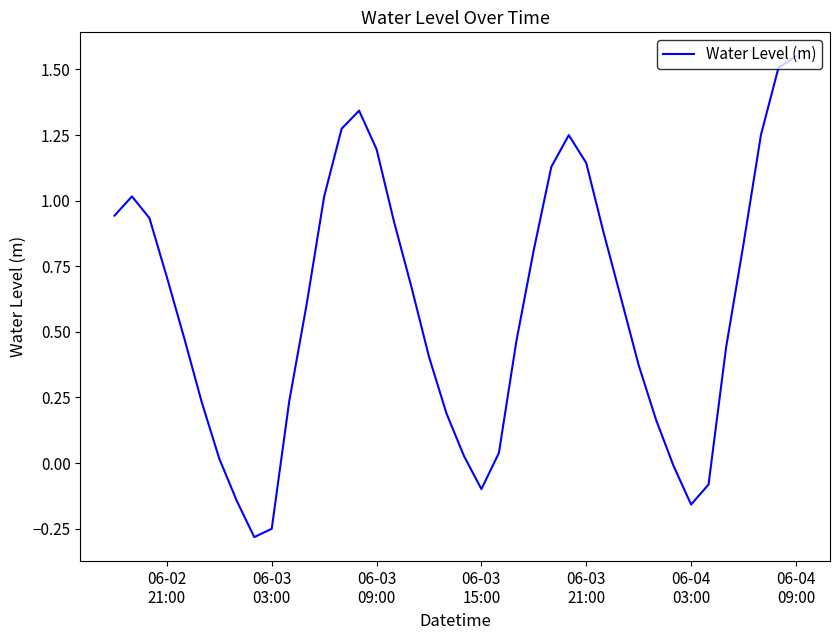

What is the difference between the maximum and minimum values?

1.8